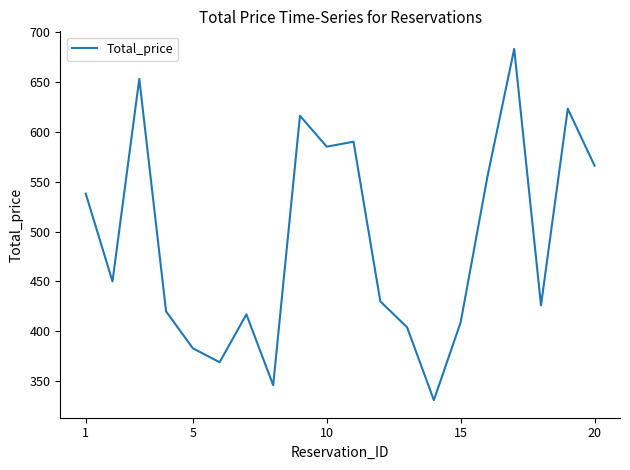

Reading right to left, what are all the values shown in this chart?

566	623	426	683	555	409	331	404	430	590	585	616	346	417	369	383	420	653	450	538